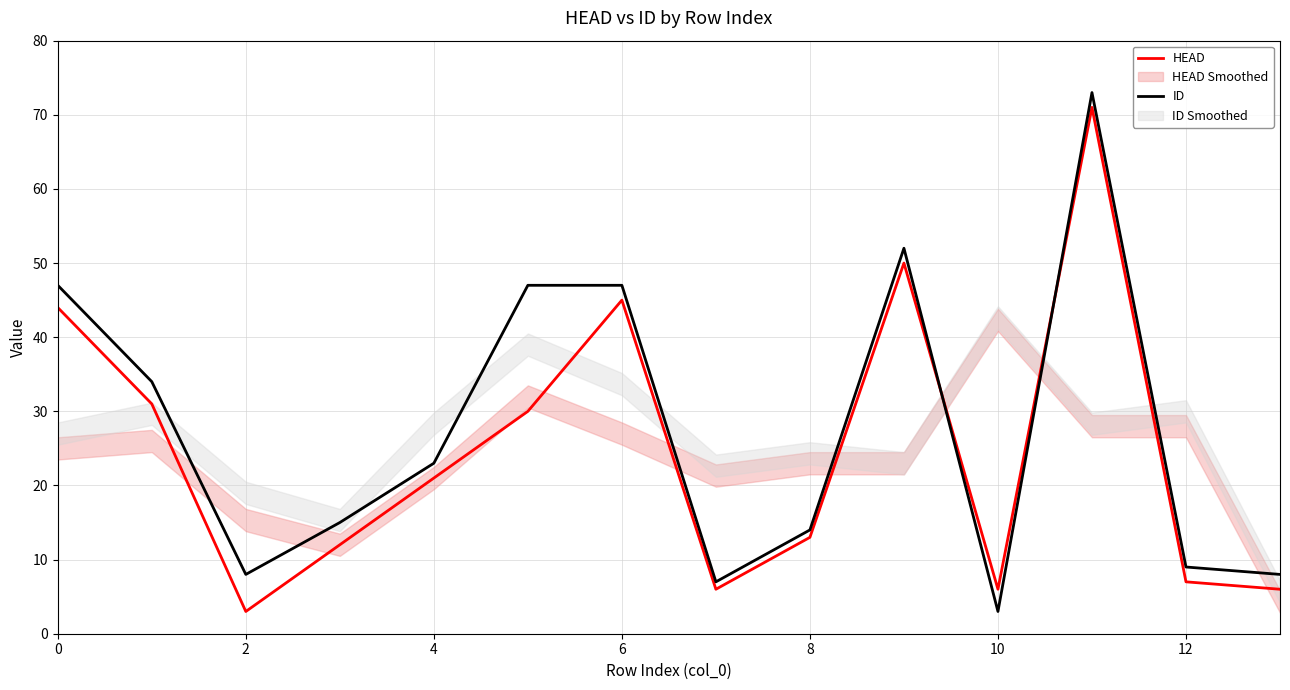

Rank the series at 0 from lowest to highest value.

HEAD, ID